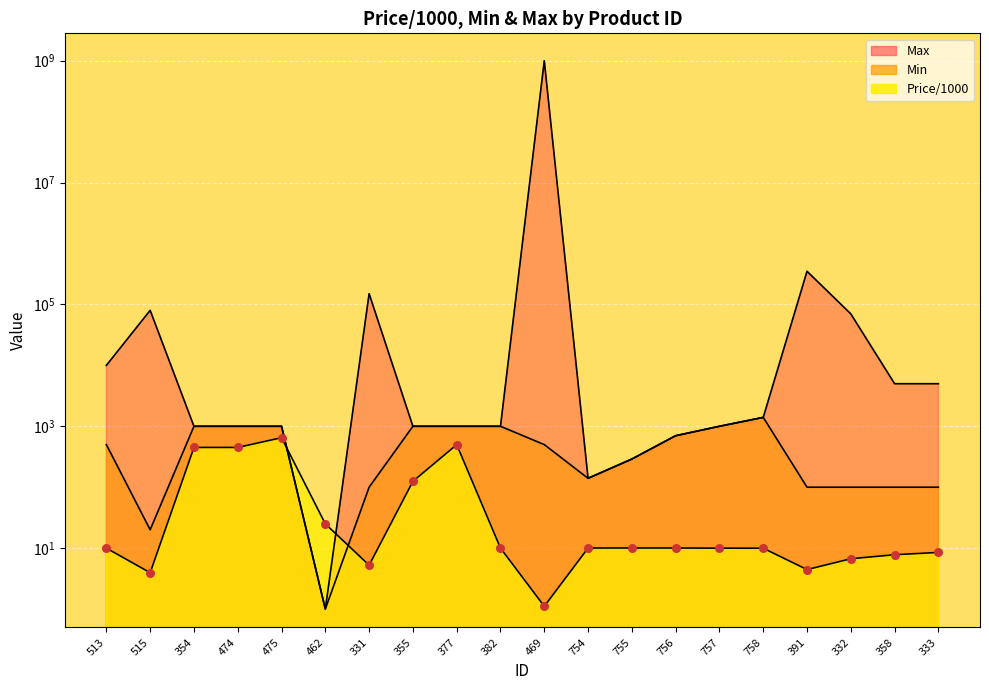

At which category is the sum across all series the highest?

469